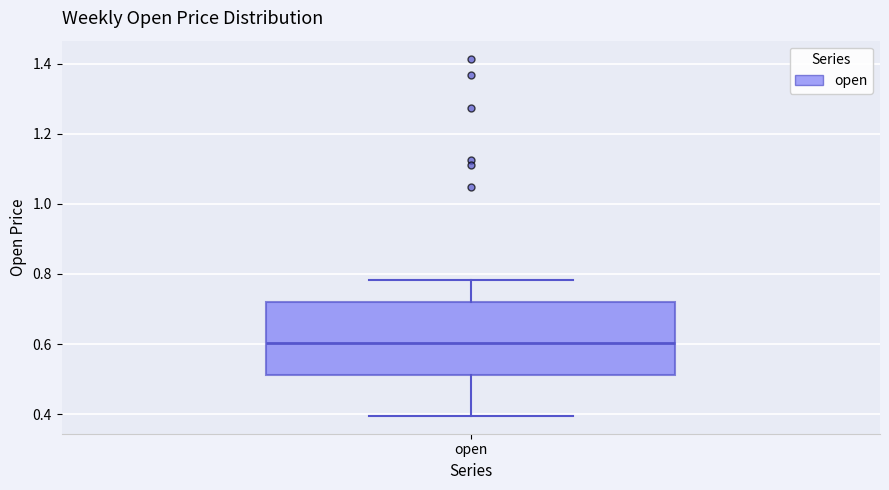

Transcribe this box plot: give where the median line is, the range the box spans, and where the two whiskers end, as read against the y-axis. The values are not printed on the chart, so give them approximately, as read against the axis.

median 0.60, box 0.52 to 0.72, whiskers 0.40 to 0.78